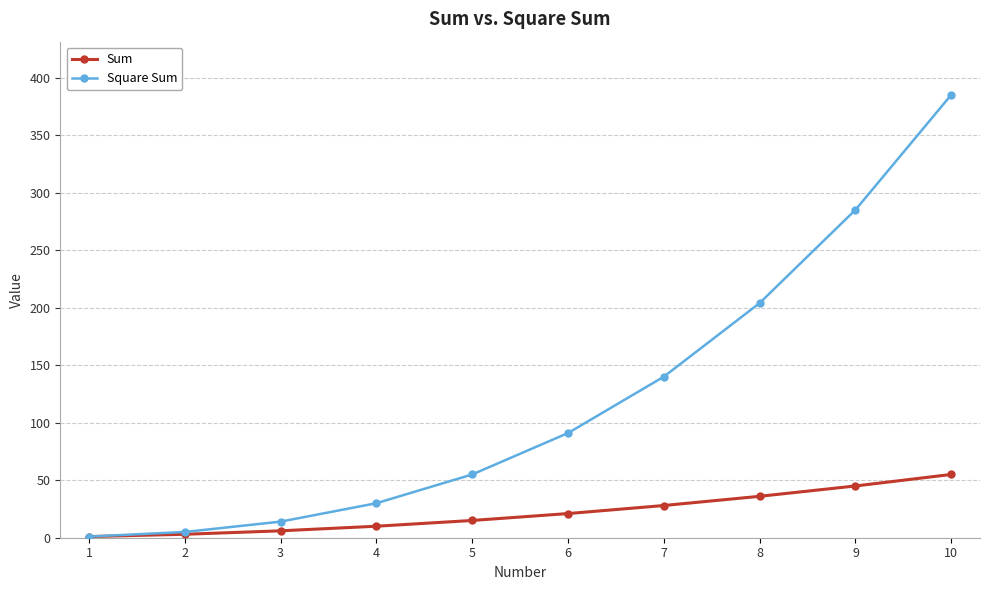

At which category is the sum across all series the highest?

10